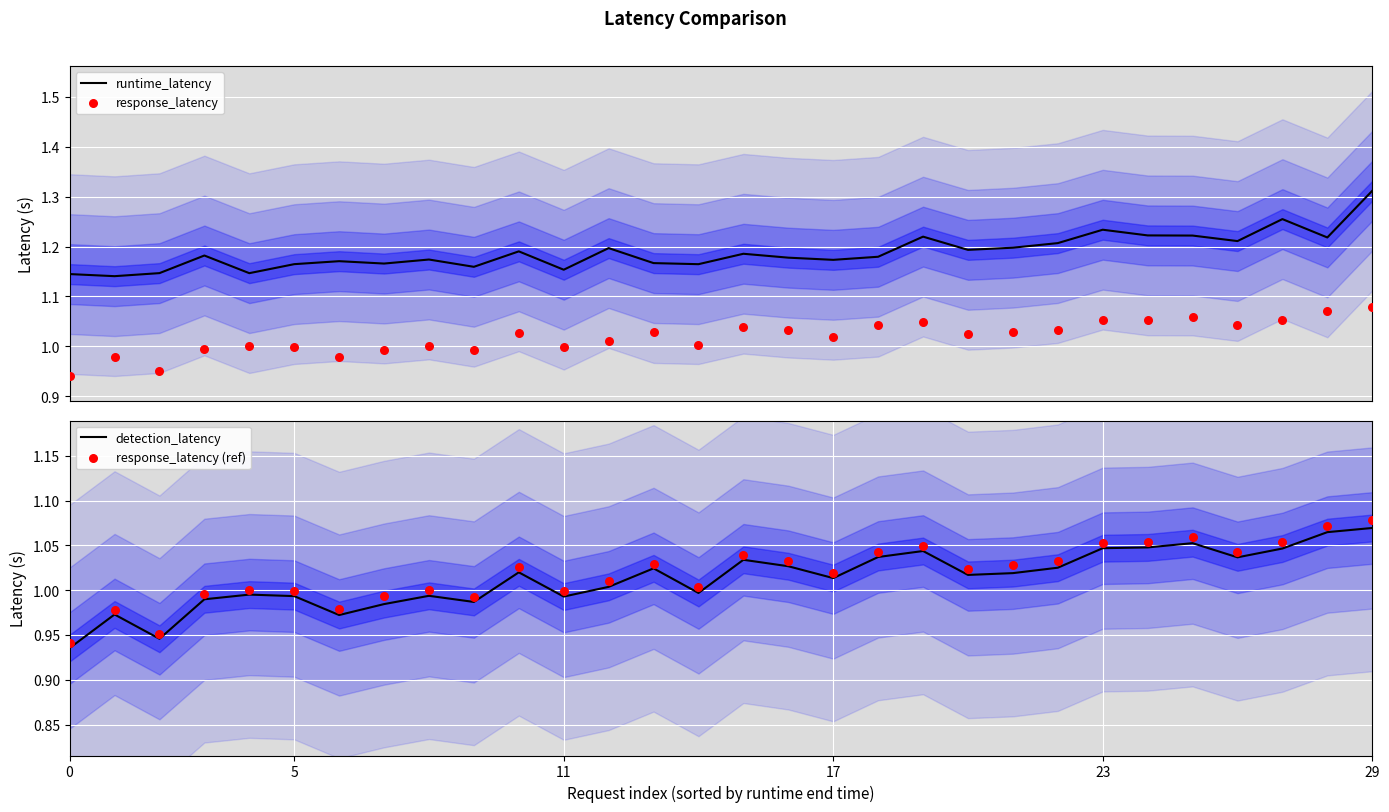

Which series contains the highest Y value?

runtime_latency